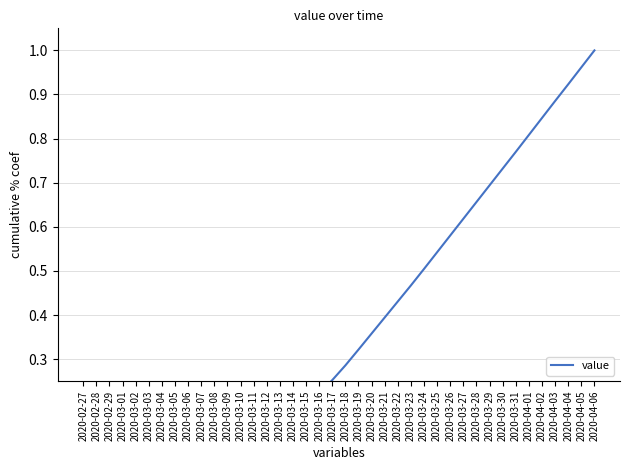

The value at 2020-03-06 is 0.1. True or false?

True